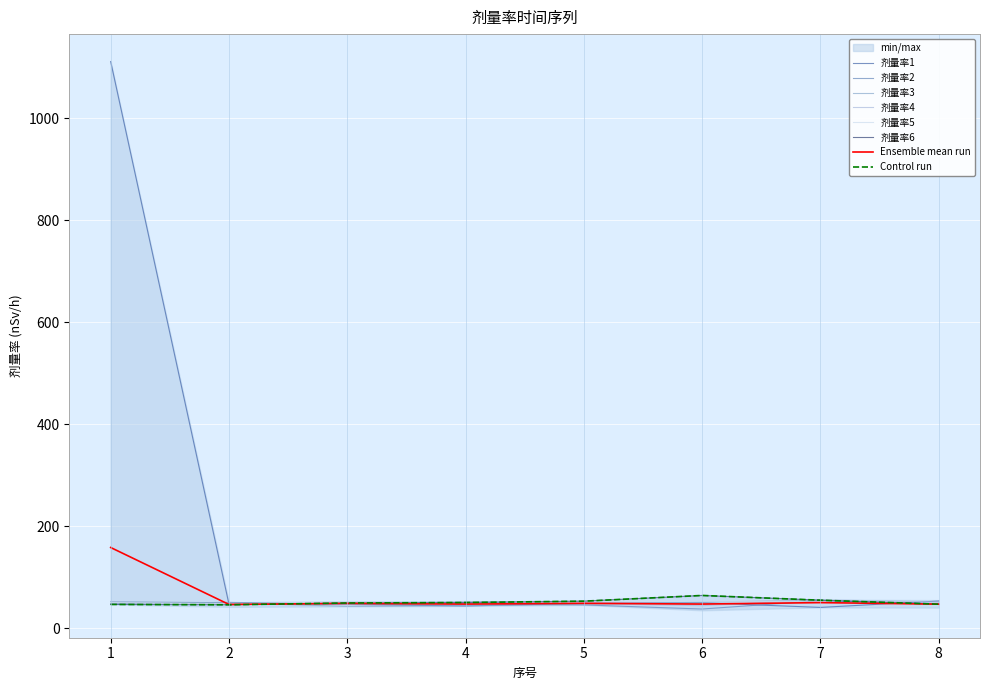

True or false: 剂量率1 has a value of 49.4 at 6.

True